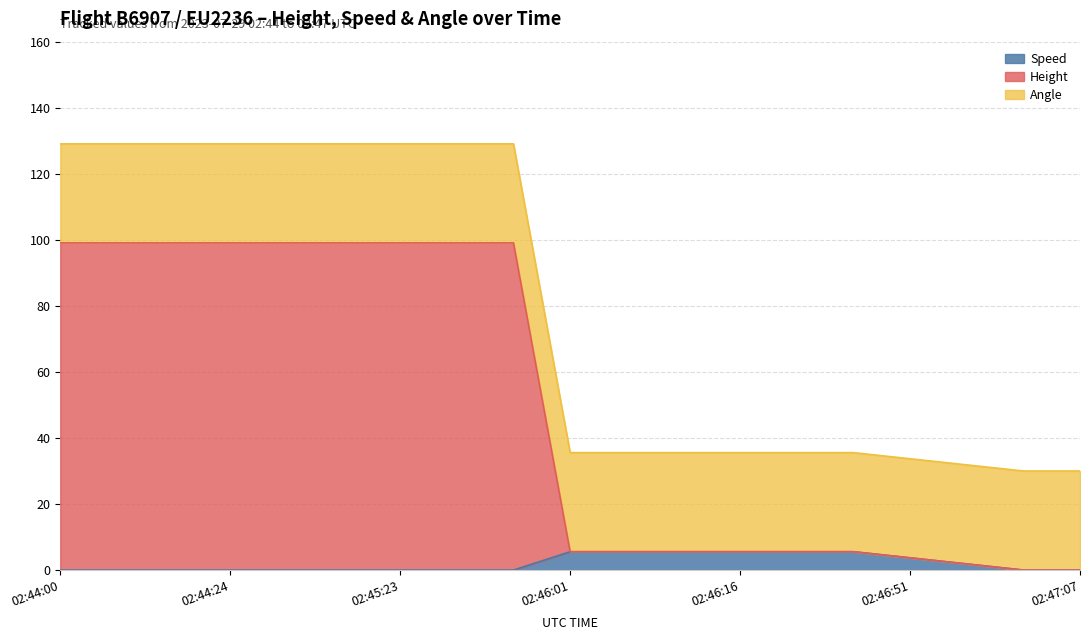

Count the Speed values in the range 0 to 5.

13